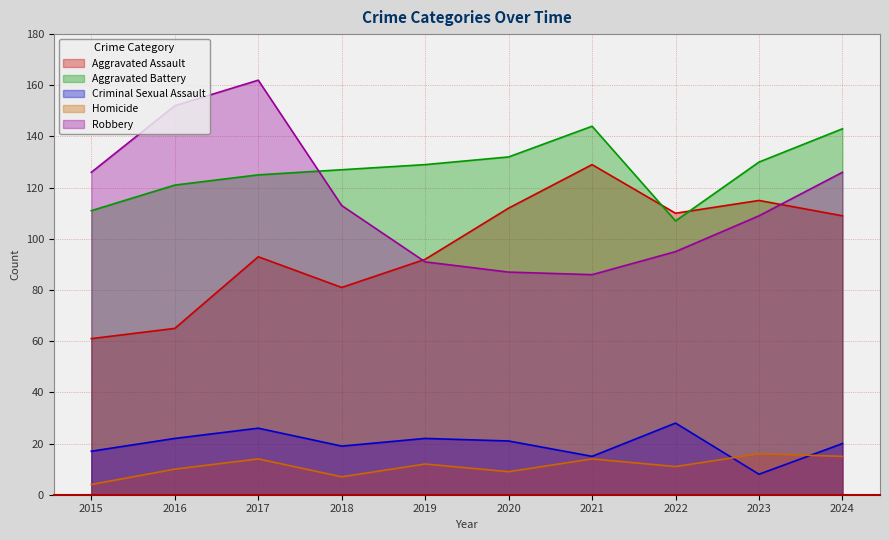

What is the value of the Criminal Sexual Assault point at the 3rd from the left?

26